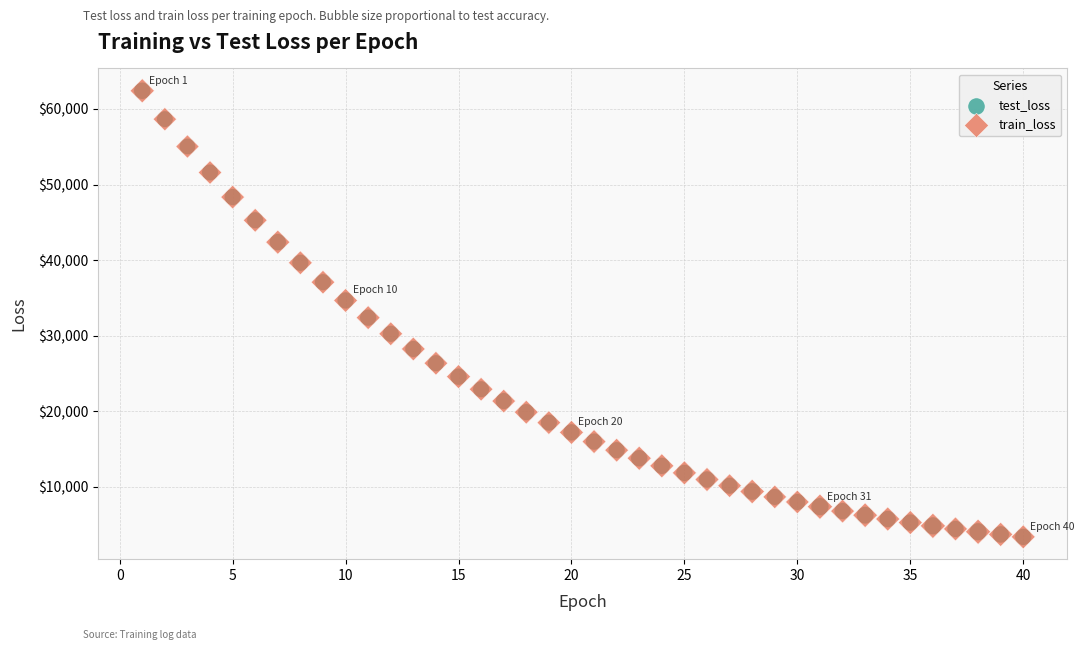

Which series has the widest spread of Y values?

test_loss